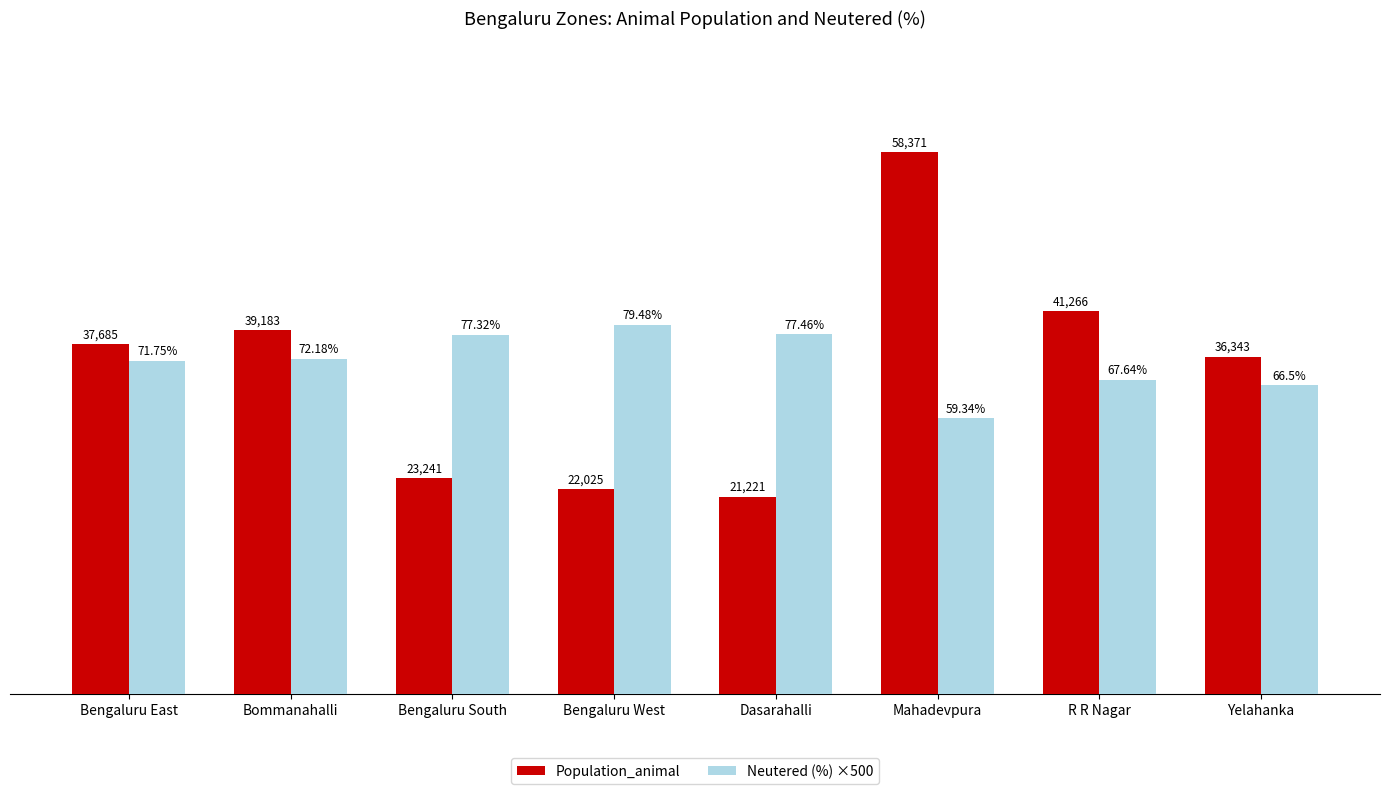

What are all the series names shown in the legend?

Population_animal, Neutered (%) ×500